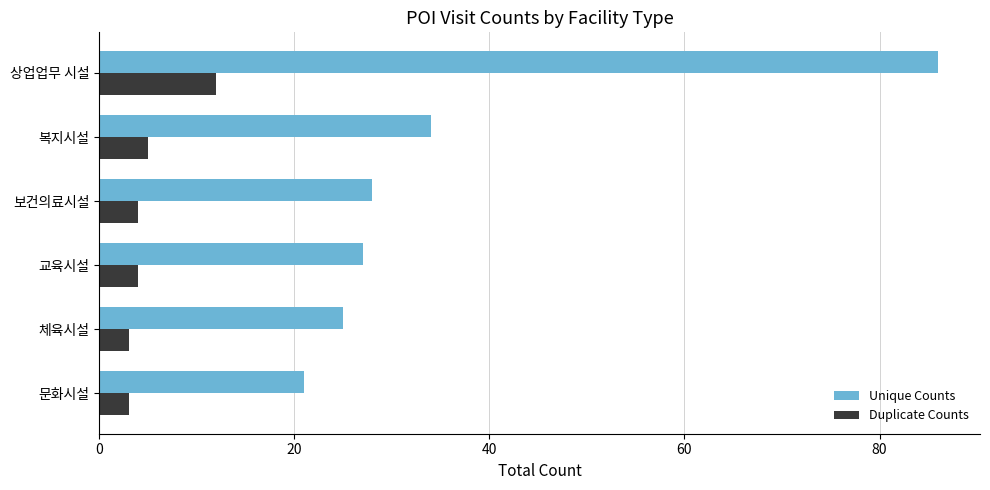

What is the average value of the Unique Counts series?

37